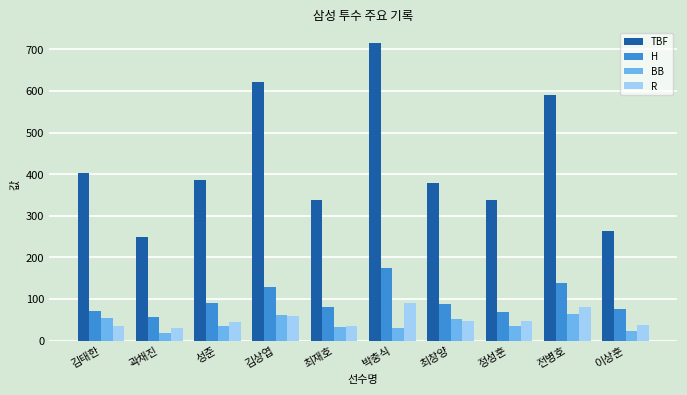

At which label does TBF first exceed 386?

김태한